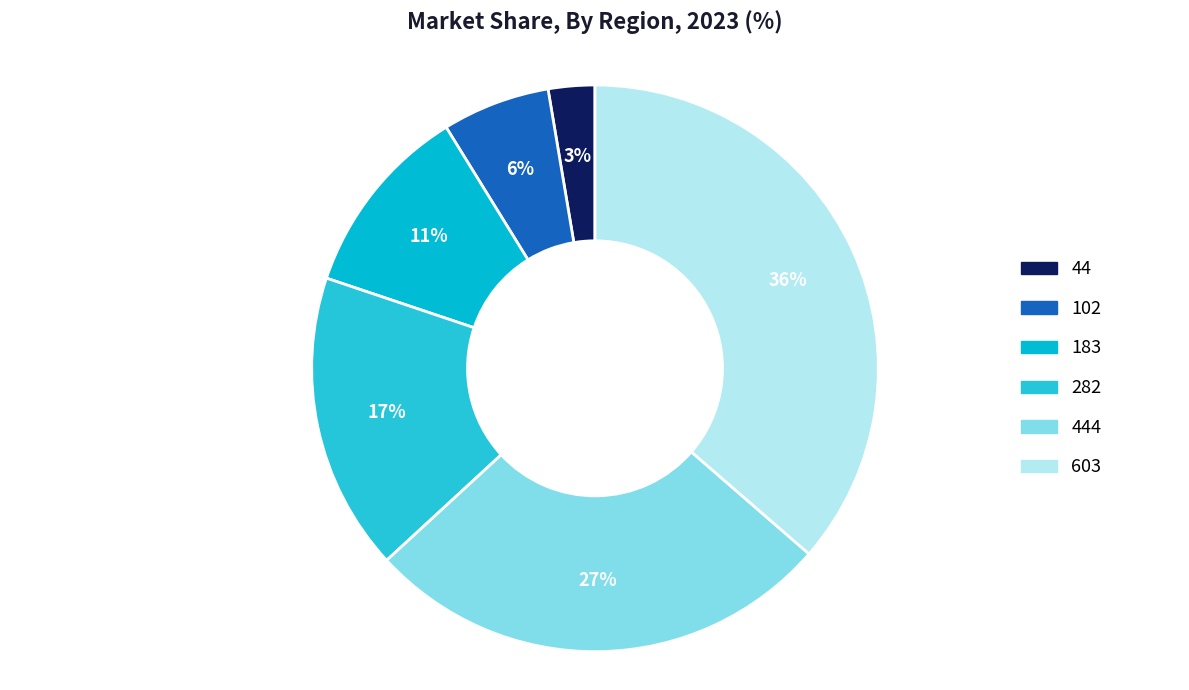

Which slice is the smallest?

44